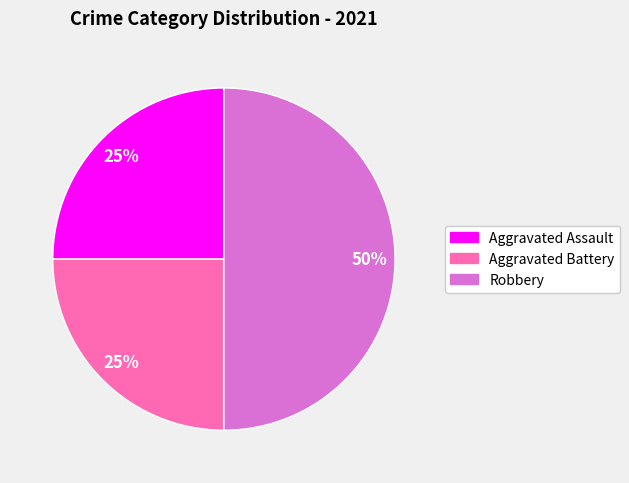

Combined, do Aggravated Battery and Robbery account for over 50%?

Yes